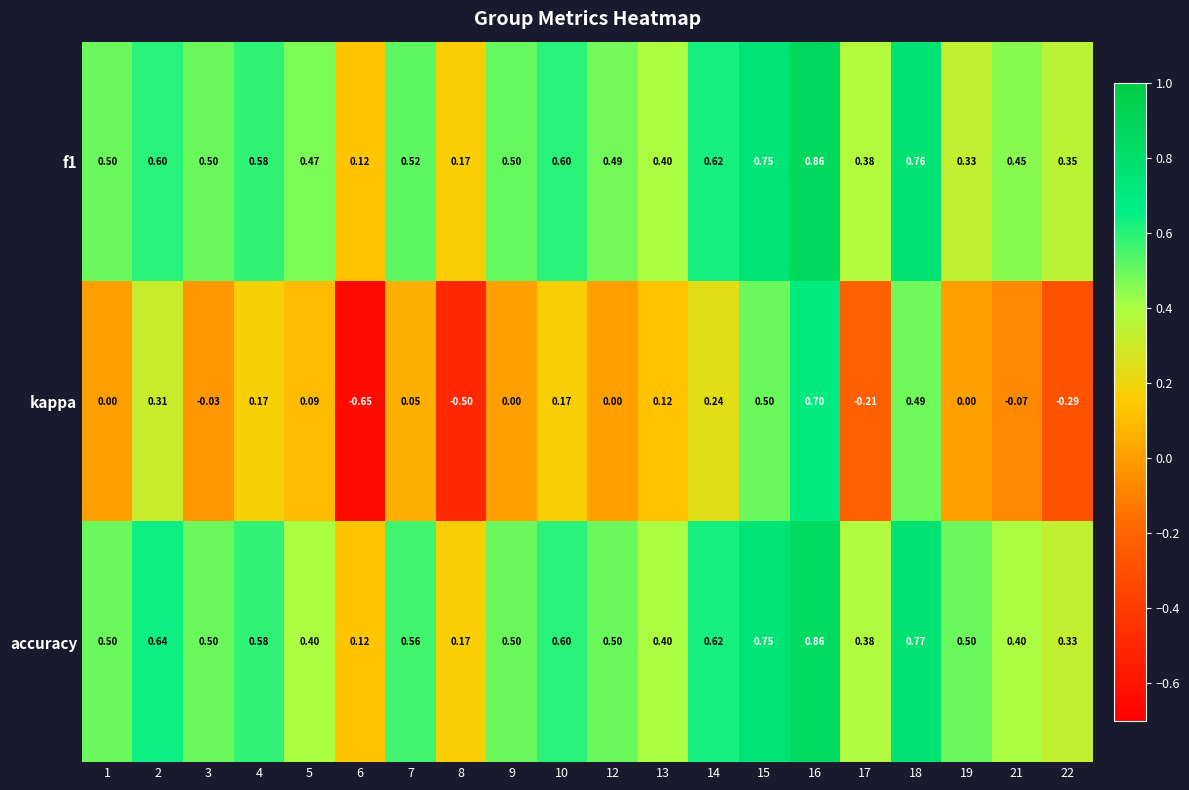

At which category does the chart reach its peak across all series?

16